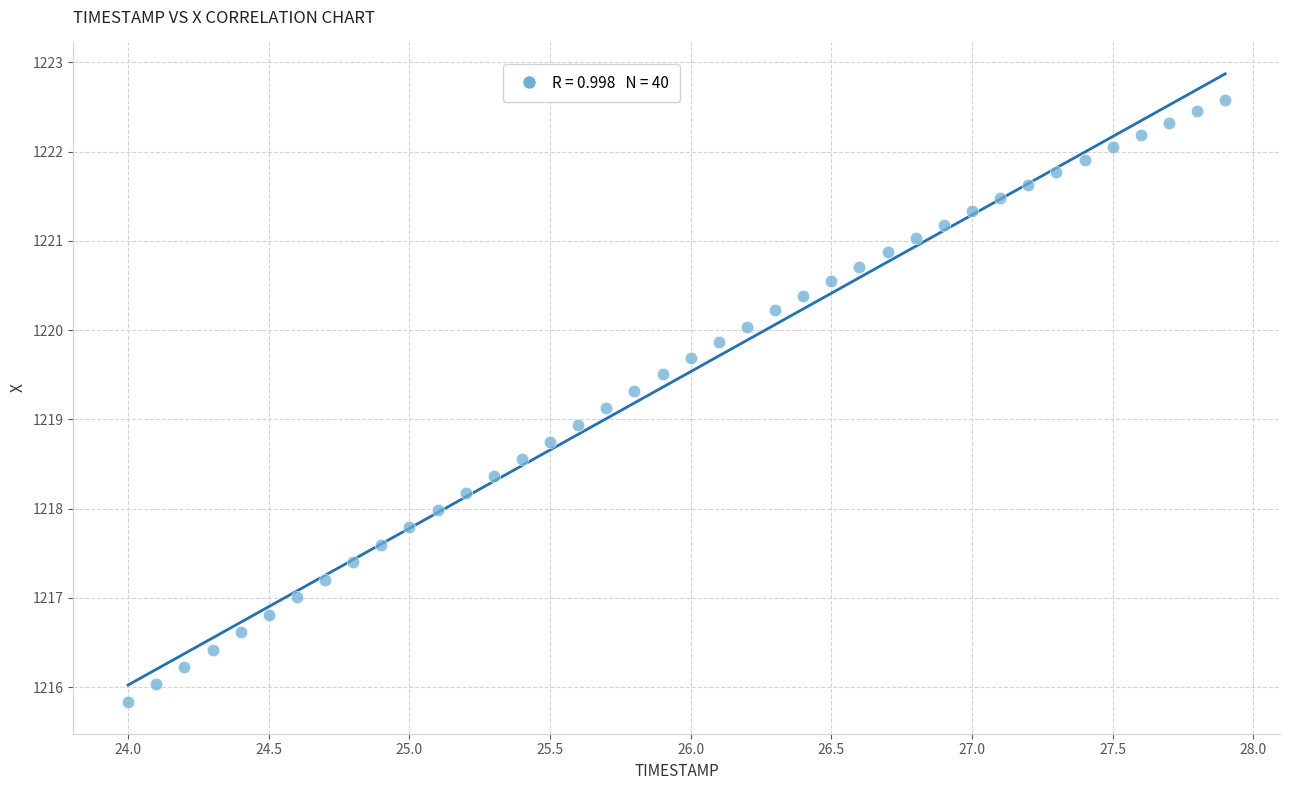

What is the range of X values (max minus min)?

3.9